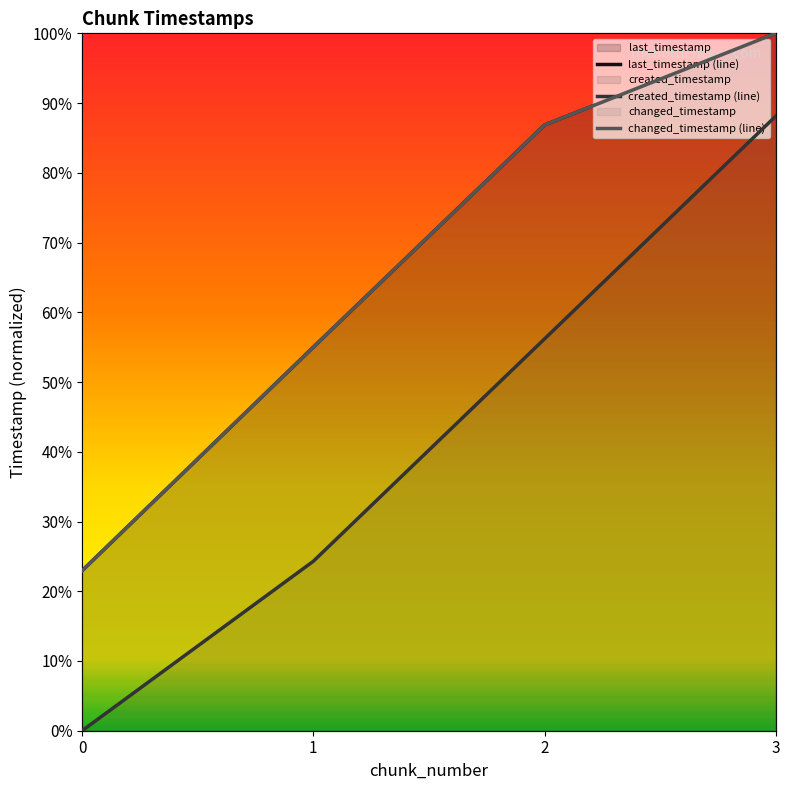

What is the lowest value of the changed_timestamp (line) series?

0.2